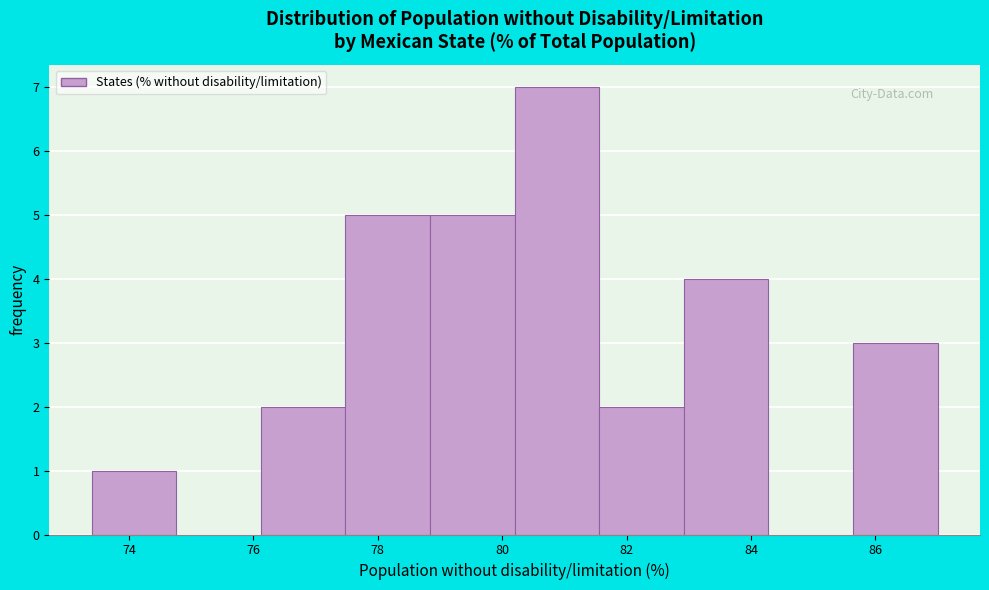

Reading left to right, list every bar in this chart as the range it spans on the x-axis followed by its height. Neither the bar edges nor the heights are printed on the chart, so give them approximately, as read against the axes.

73.40 to 74.76: 1
74.76 to 76.12: 0
76.12 to 77.48: 2
77.48 to 78.84: 5
78.84 to 80.20: 5
80.20 to 81.56: 7
81.56 to 82.92: 2
82.92 to 84.28: 4
84.28 to 85.64: 0
85.64 to 87.00: 3